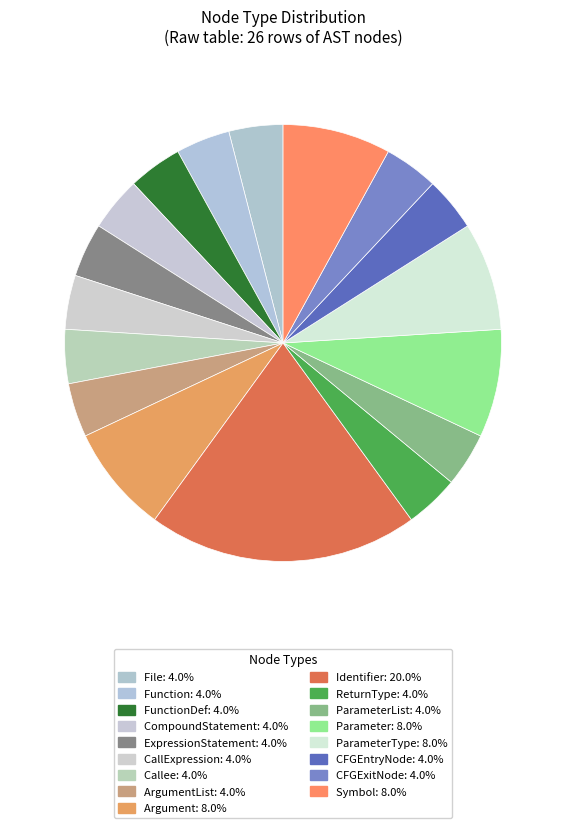

What is the largest slice in the pie chart?

Identifier